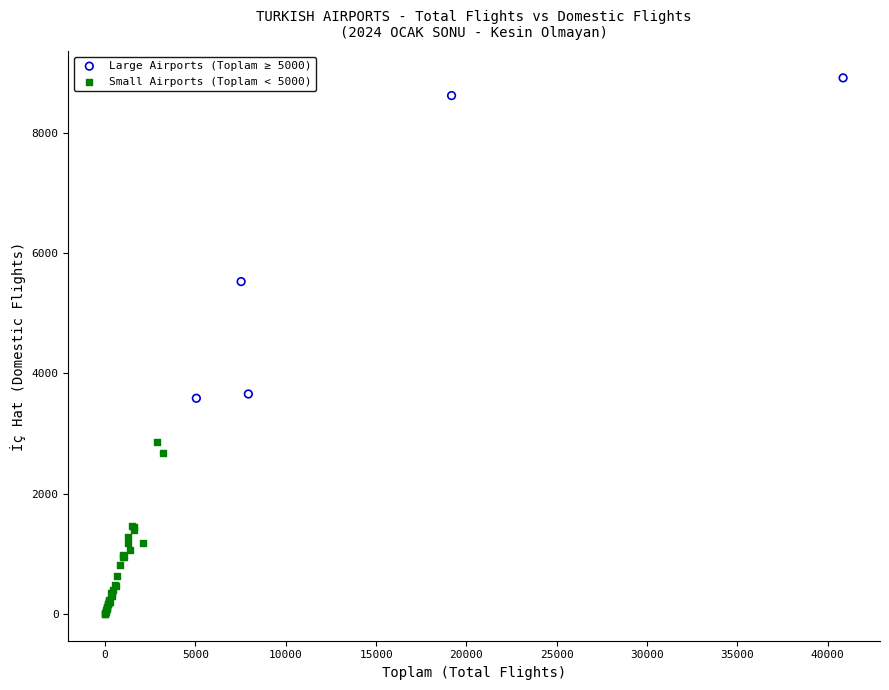

Which series reaches the minimum Y coordinate?

Small Airports (Toplam < 5000)